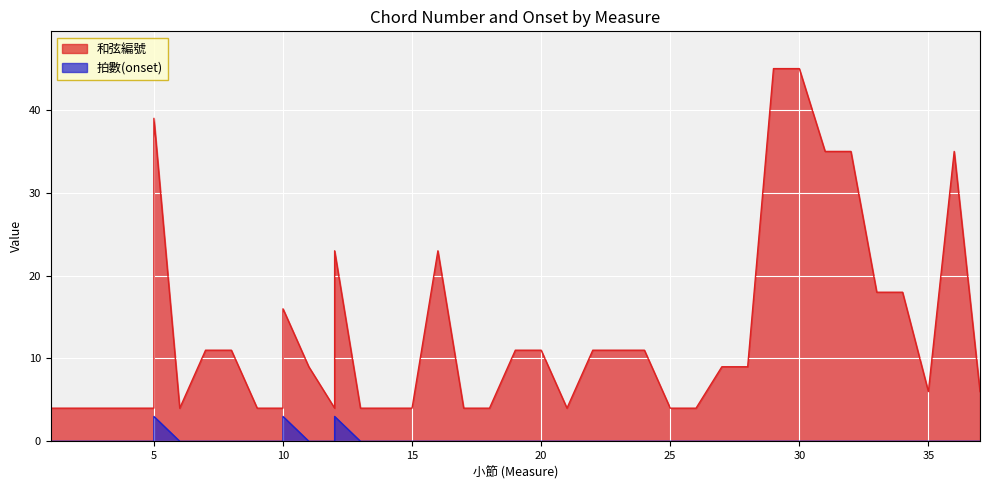

At 32, list the series in order from smallest to largest.

拍數(onset), 和弦編號